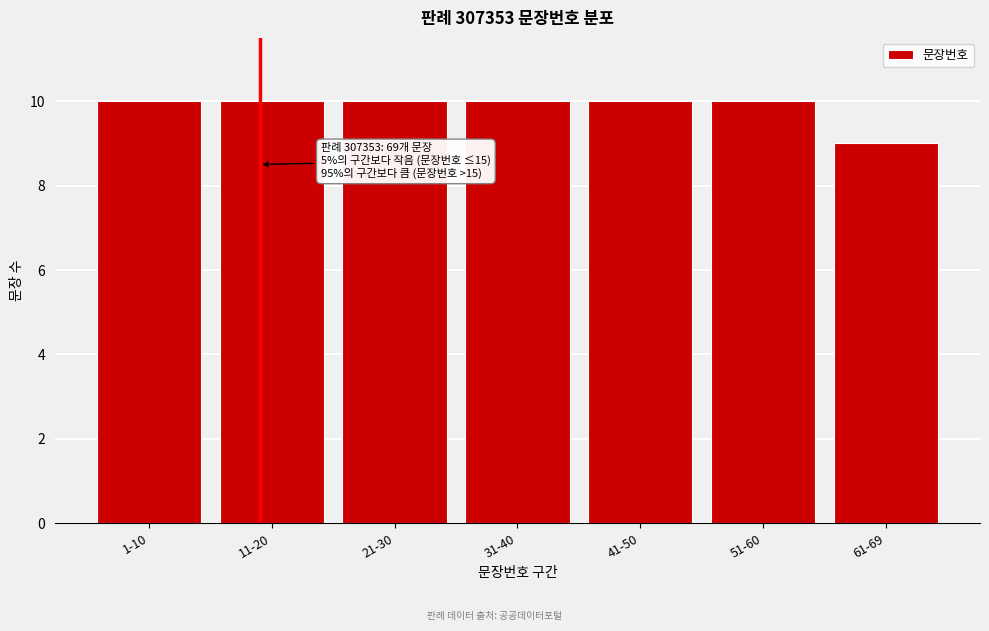

Reading right to left, transcribe all the data shown in this chart.

61-69=9	51-60=10	41-50=10	31-40=10	21-30=10	11-20=10	1-10=10